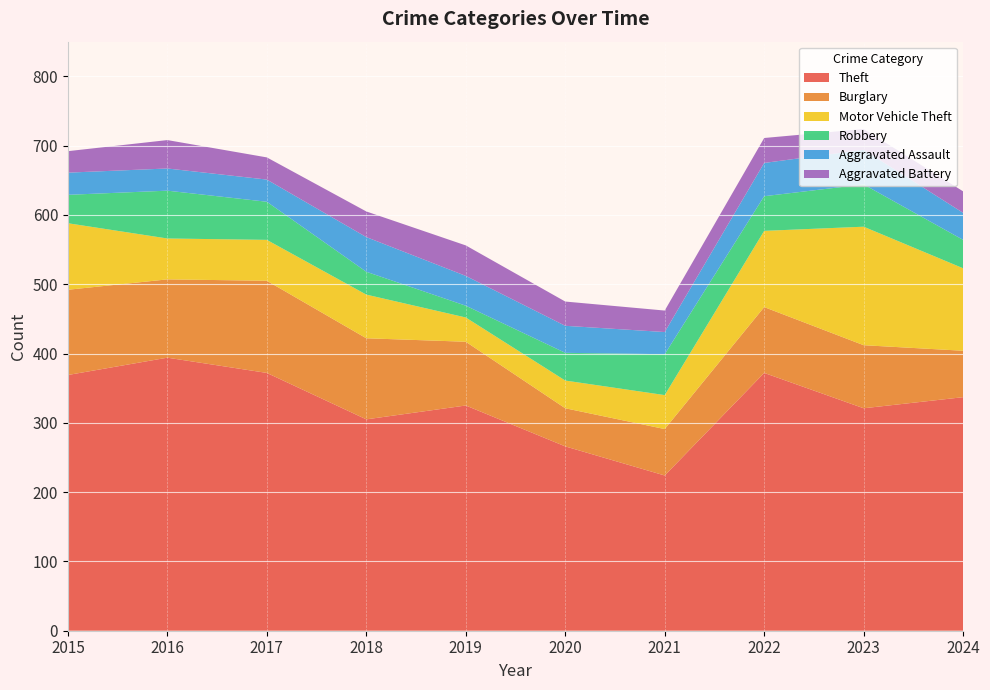

Reading left to right, transcribe all the data shown in this chart.

Theft: 2015=369	2016=394	2017=372	2018=305	2019=325	2020=266	2021=224	2022=372	2023=321	2024=337
Burglary: 2015=123	2016=113	2017=133	2018=117	2019=92	2020=55	2021=67	2022=95	2023=91	2024=67
Motor Vehicle Theft: 2015=96	2016=59	2017=59	2018=63	2019=35	2020=40	2021=49	2022=110	2023=171	2024=119
Robbery: 2015=41	2016=69	2017=55	2018=33	2019=17	2020=40	2021=59	2022=50	2023=61	2024=41
Aggravated Assault: 2015=32	2016=32	2017=32	2018=50	2019=43	2020=39	2021=32	2022=48	2023=50	2024=39
Aggravated Battery: 2015=31	2016=41	2017=32	2018=37	2019=44	2020=35	2021=31	2022=36	2023=30	2024=31